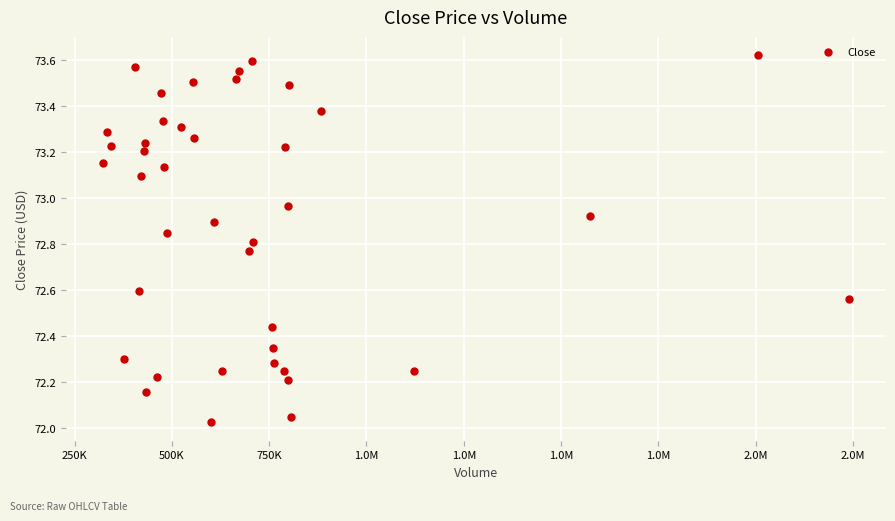

What is the range of Y values (max minus min)?

1.6